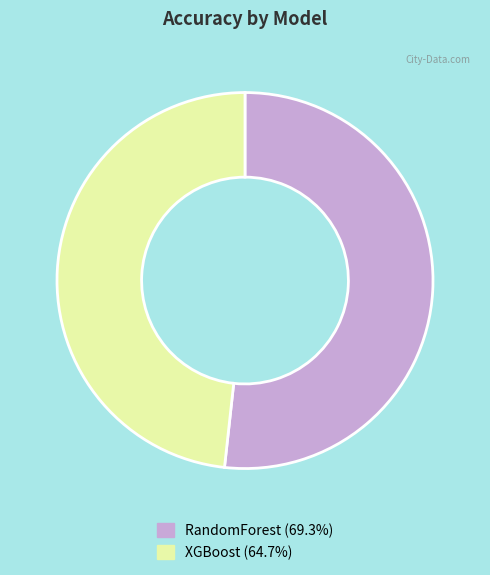

Combined, do XGBoost (64.7%) and RandomForest (69.3%) account for over 50%?

Yes